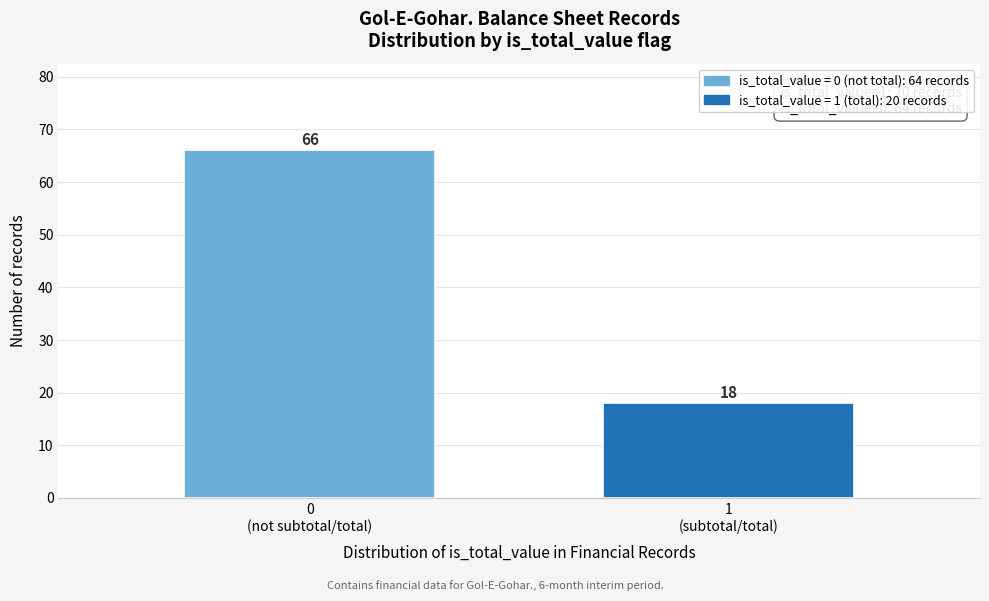

Reading left to right, list all the values displayed in this chart.

66	18